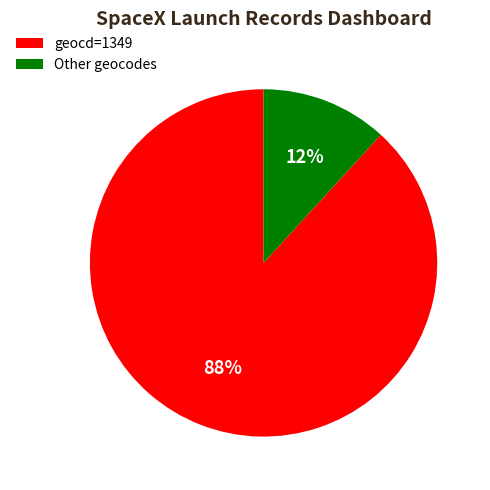

What percentage is the Other geocodes slice, to the nearest percent?

12%